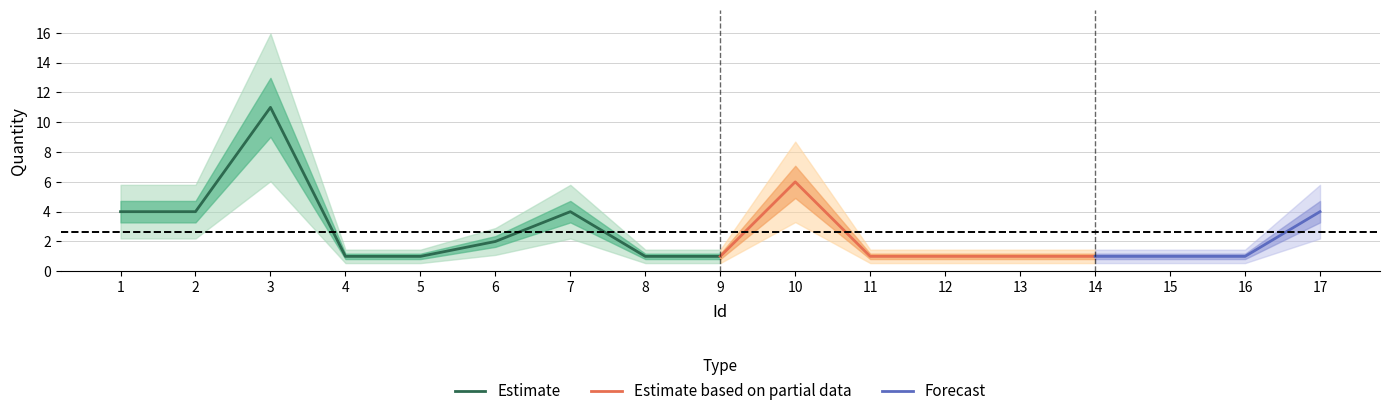

Reading right to left, what are all the values shown in this chart?

4	1	1	1	1	1	1	6	1	1	4	2	1	1	11	4	4